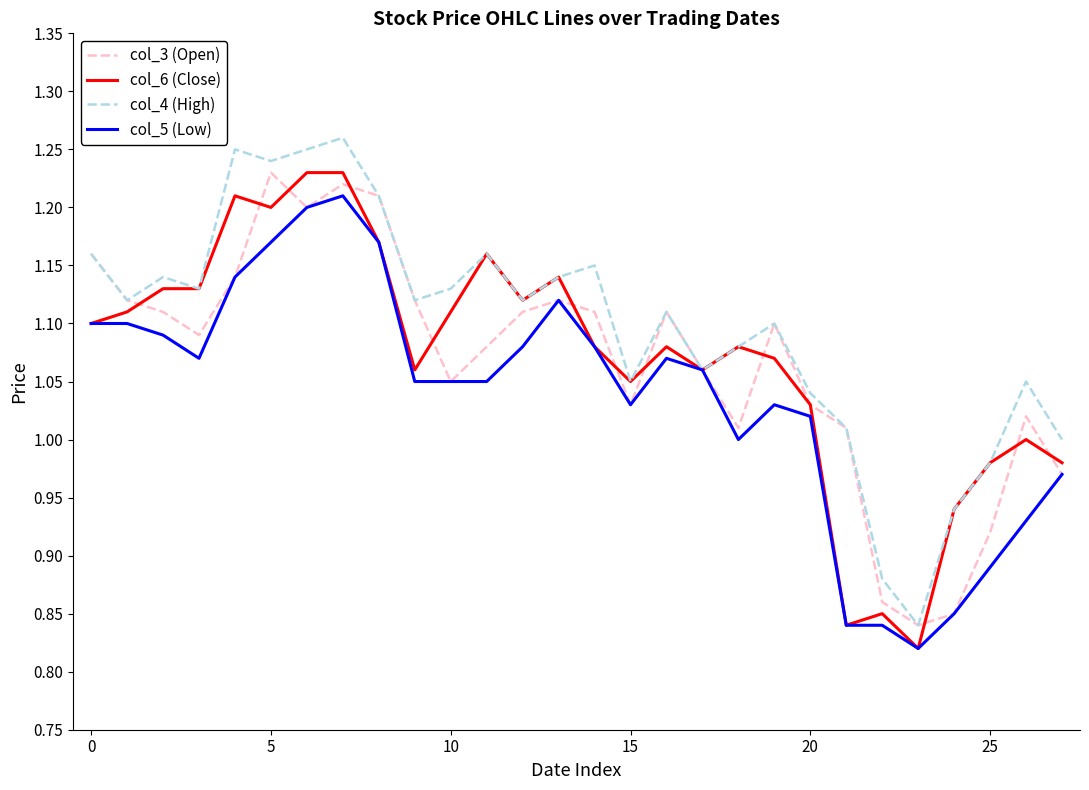

What is the difference between the second highest and minimum values in the col_5 (Low) series?

0.4